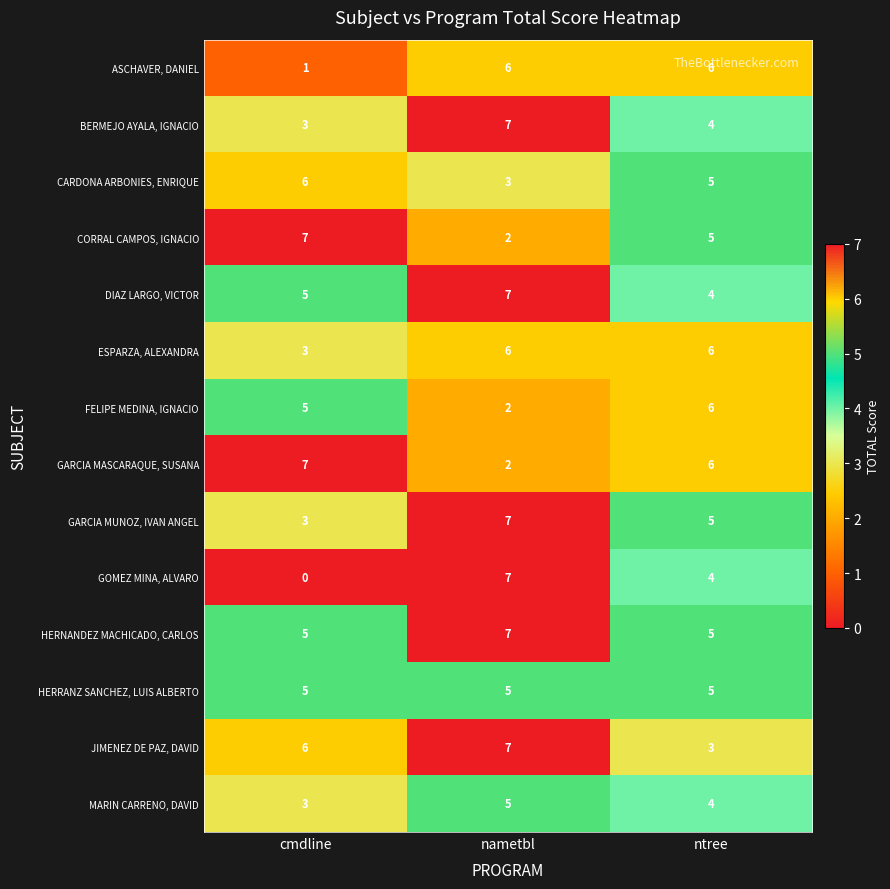

Which series has the largest range (max minus min)?

GOMEZ MINA, ALVARO